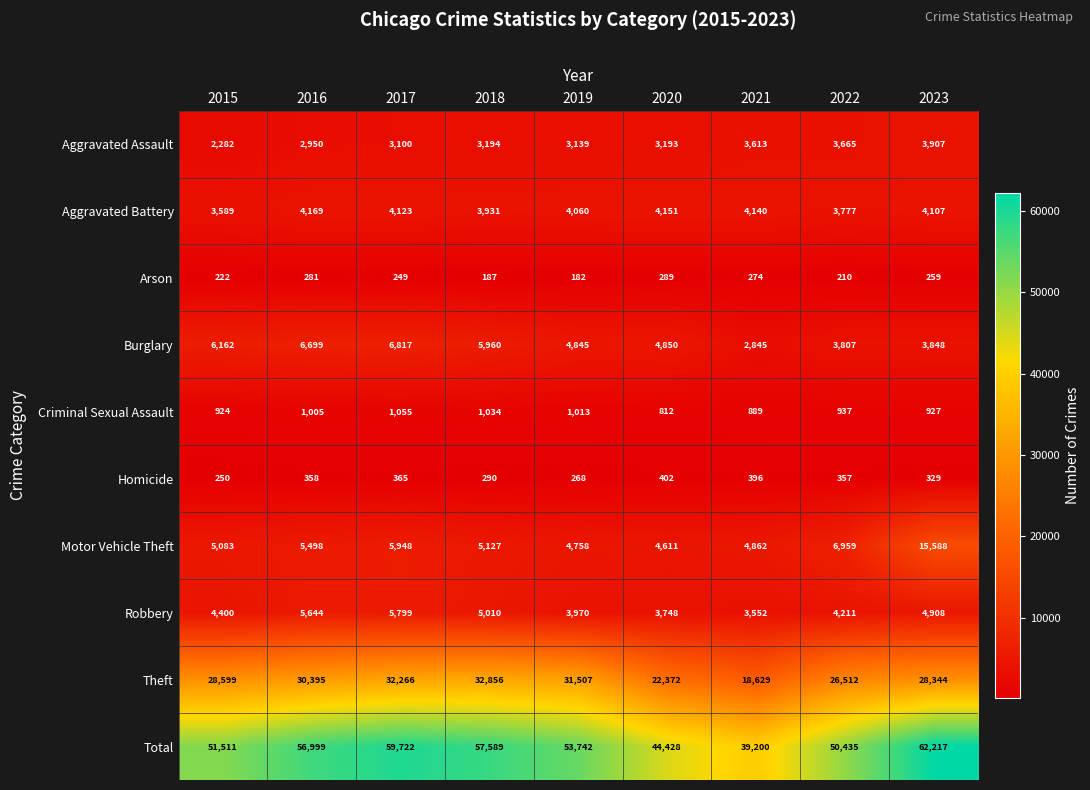

At how many categories does at least one series exceed 43033?

8